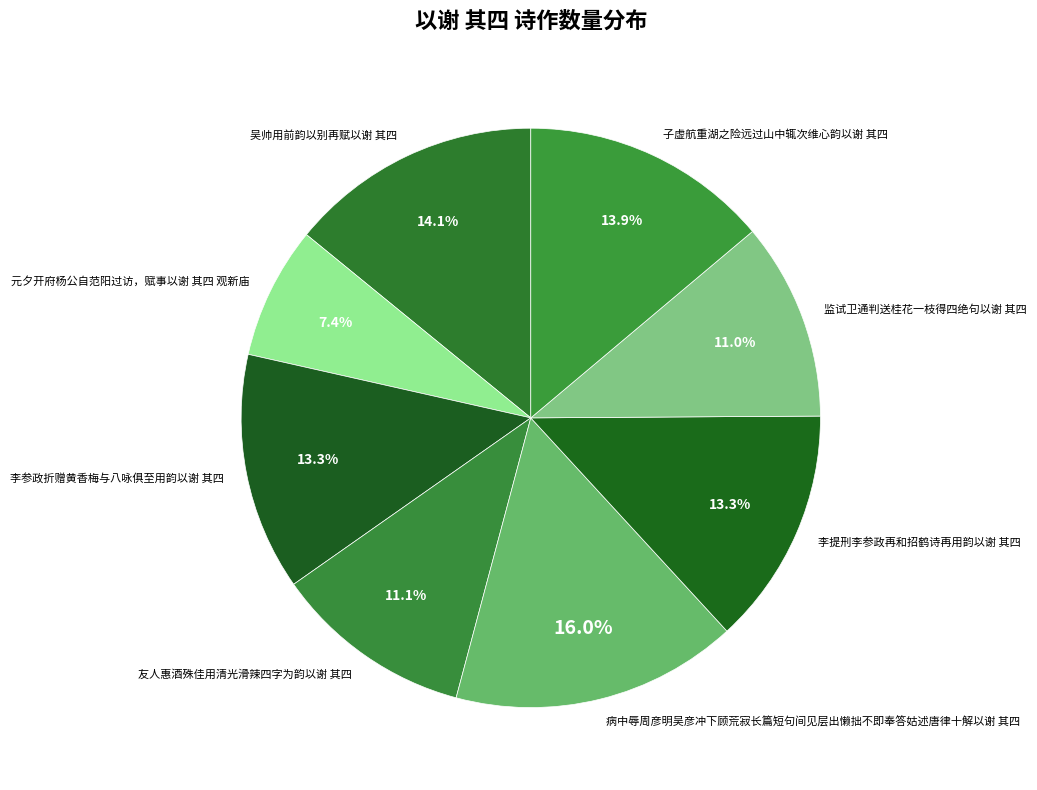

To the nearest percent, what is the combined percentage of 病中辱周彦明吴彦冲下顾荒寂长篇短句间见层出懒拙不即奉答姑述唐律十解以谢 其四 and 监试卫通判送桂花一枝得四绝句以谢 其四?

27%